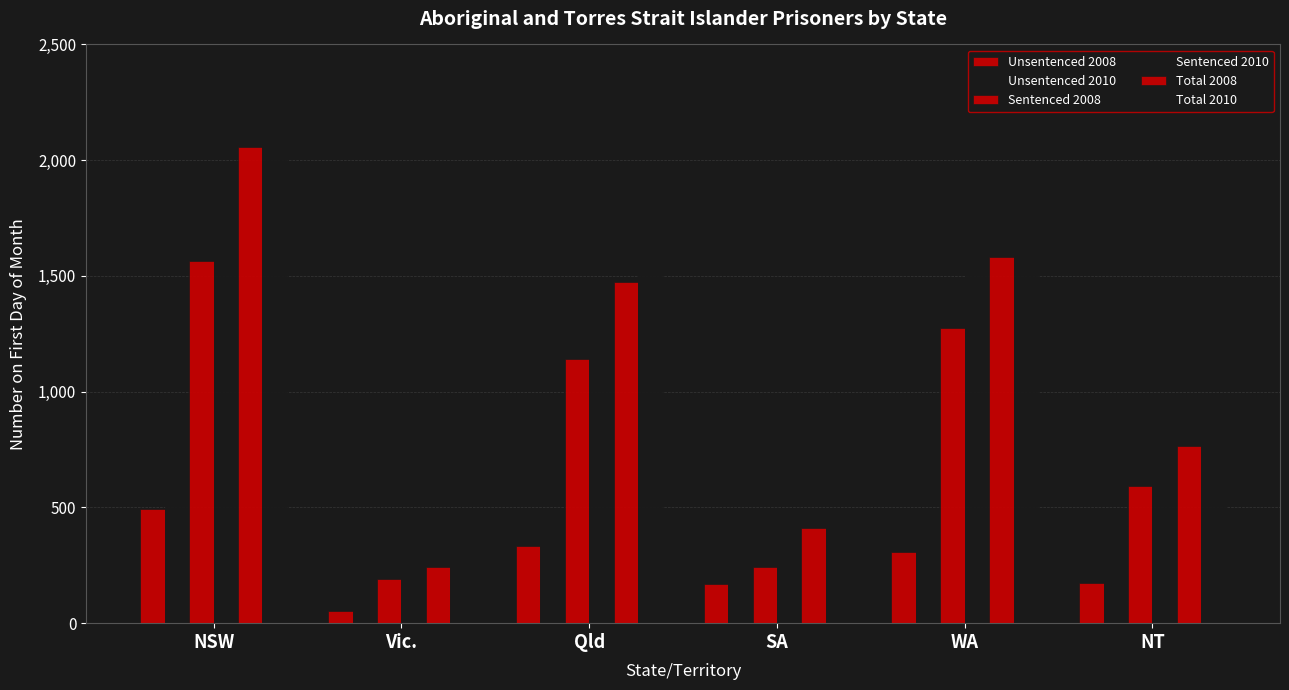

What is the minimum value for Sentenced 2008?

192